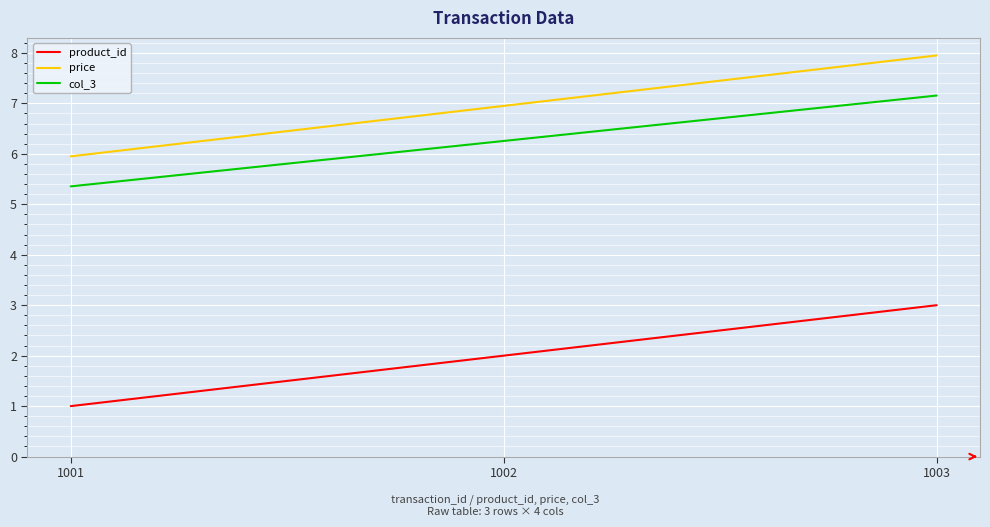

List the labels in order of col_3 value, smallest first.

1001, 1002, 1003